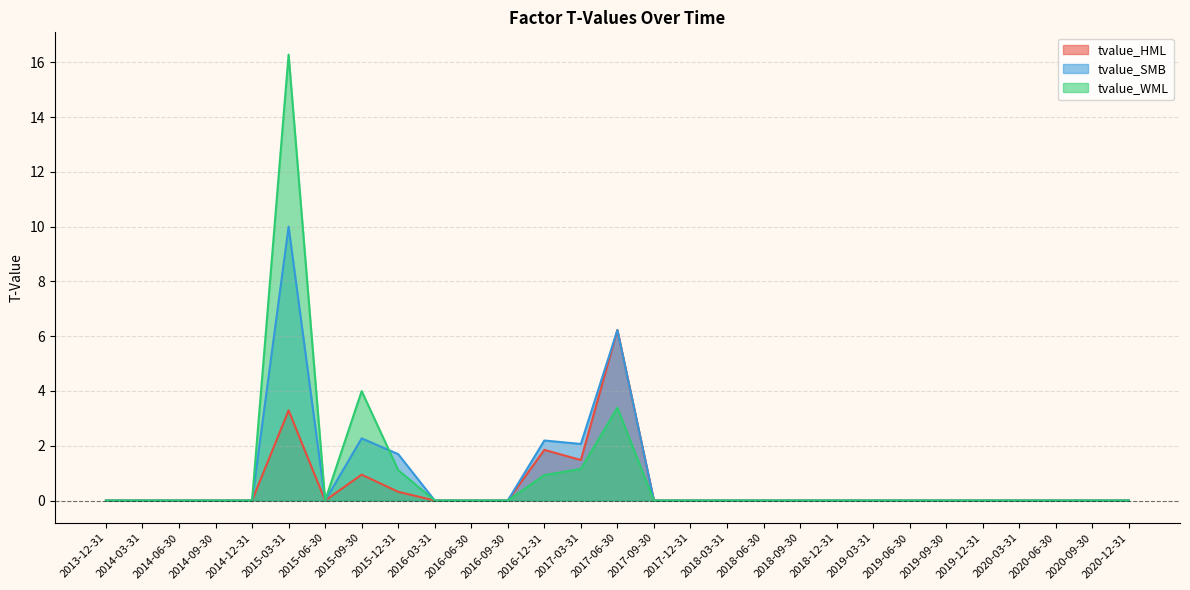

True or false: tvalue_SMB has more than 2 interior local peaks.

True